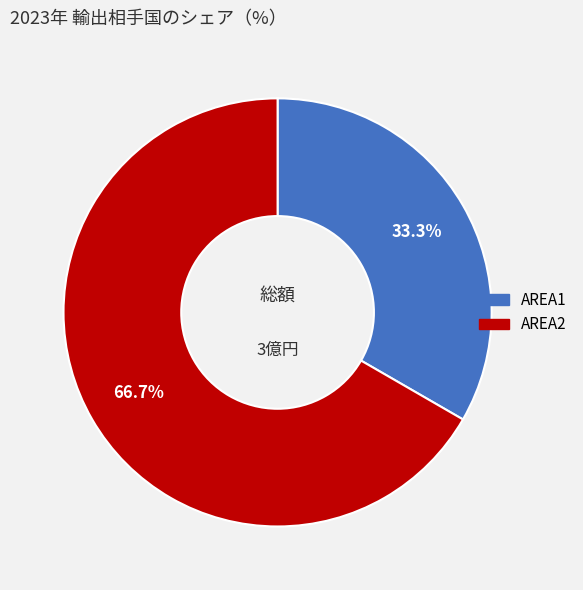

To the nearest percent, what percentage of the pie is AREA1?

33%